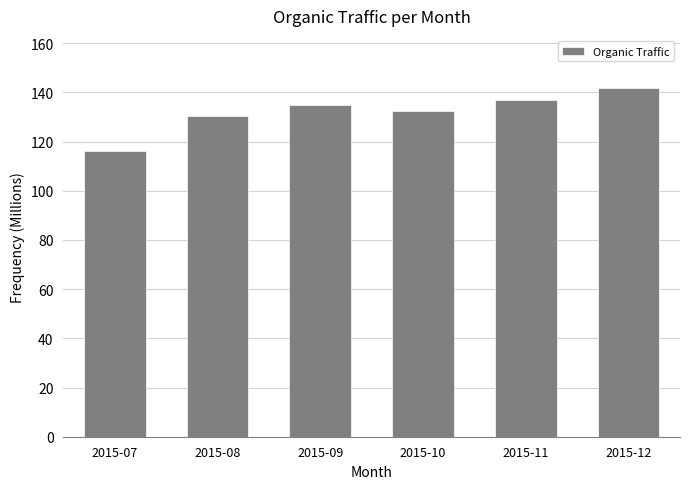

How many series are shown in this chart?

1